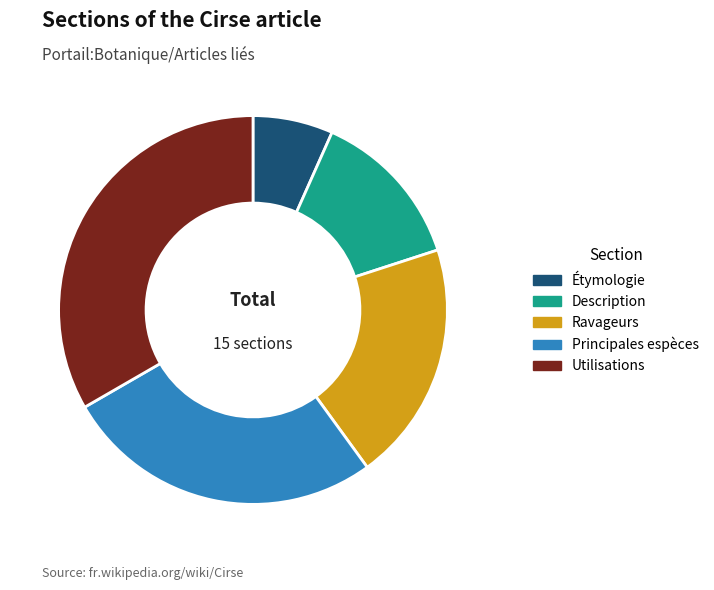

What is the largest slice in the pie chart?

Utilisations